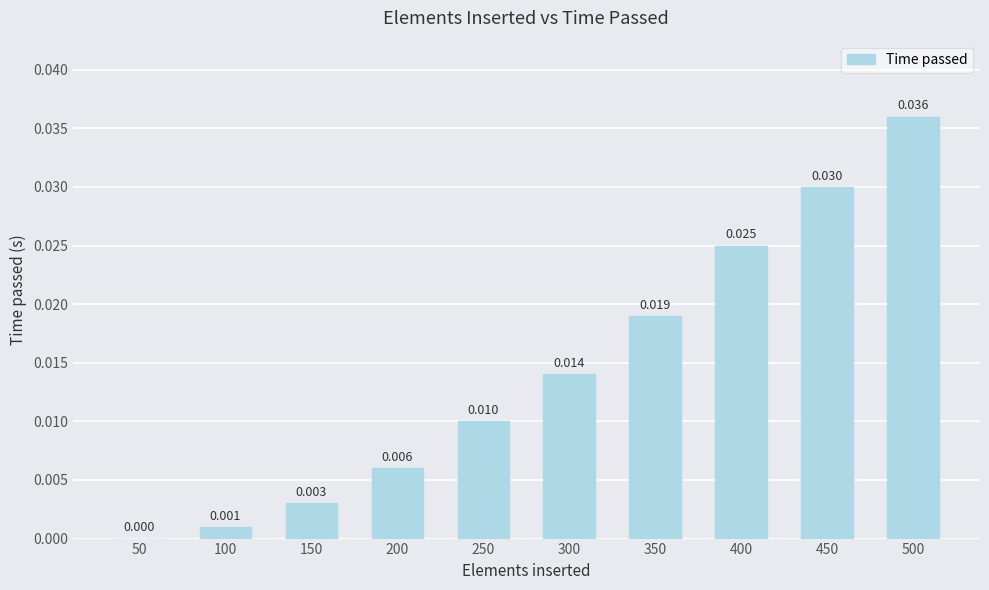

List the labels in order of value, smallest first.

50, 100, 150, 200, 250, 300, 350, 400, 450, 500